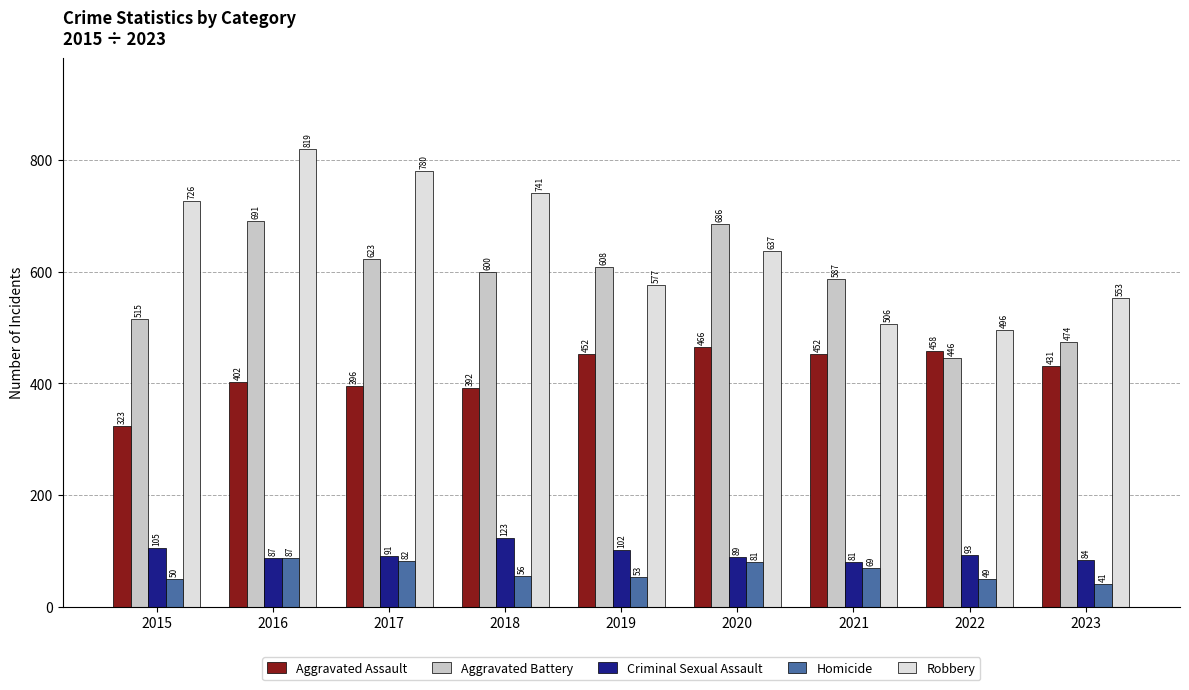

What value does the Robbery series have at 2015?

726